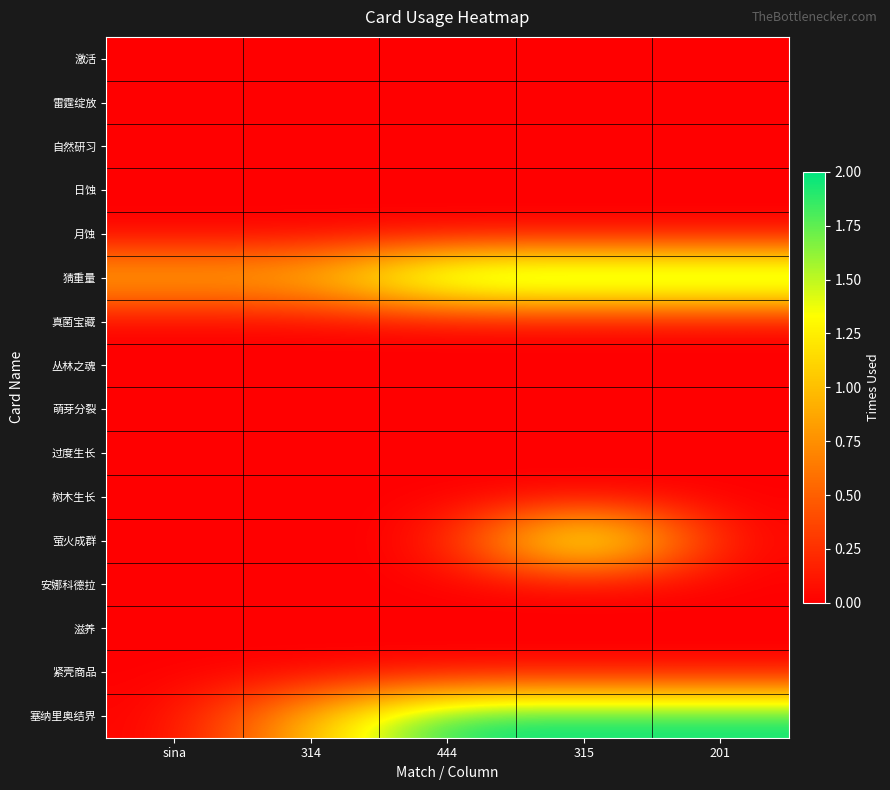

List the series in order of their peak value, lowest first.

激活, 雷霆绽放, 自然研习, 日蚀, 月蚀, 真菌宝藏, 丛林之魂, 萌芽分裂, 过度生长, 树木生长, 安娜科德拉, 滋养, 紧壳商品, 猜重量, 萤火成群, 塞纳里奥结界